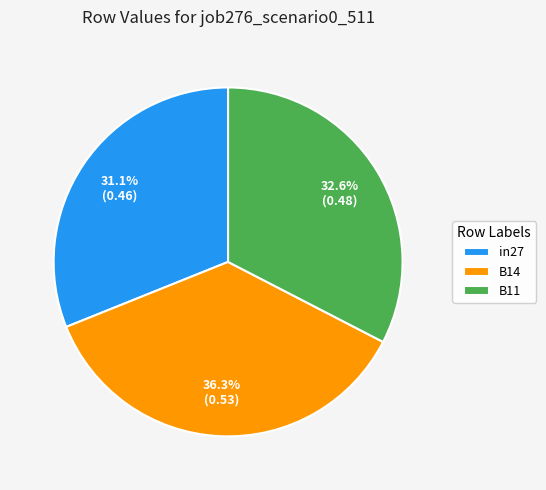

Rank the categories by value from highest to lowest.

B14, B11, in27